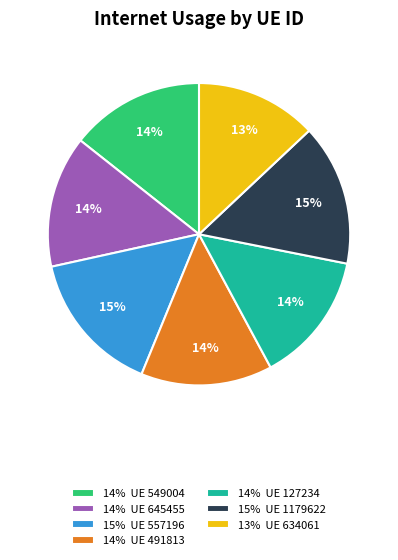

Do 15% UE 557196 and 13% UE 634061 together represent more than half of the pie?

No